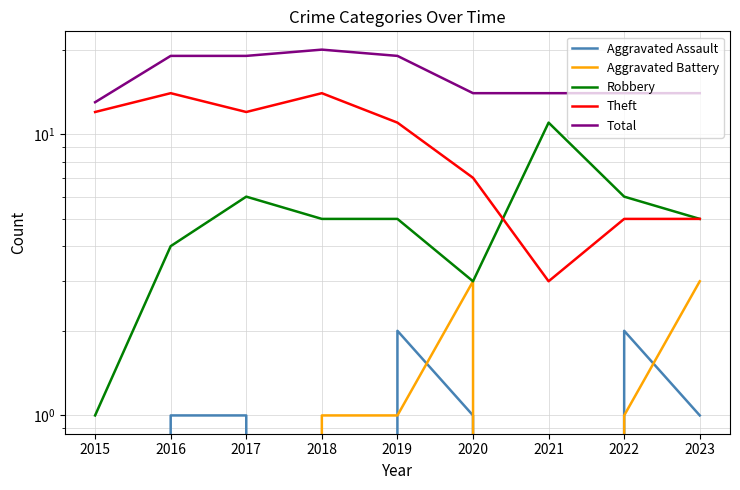

In Theft, how many points are higher than both neighbors (excluding endpoints)?

2